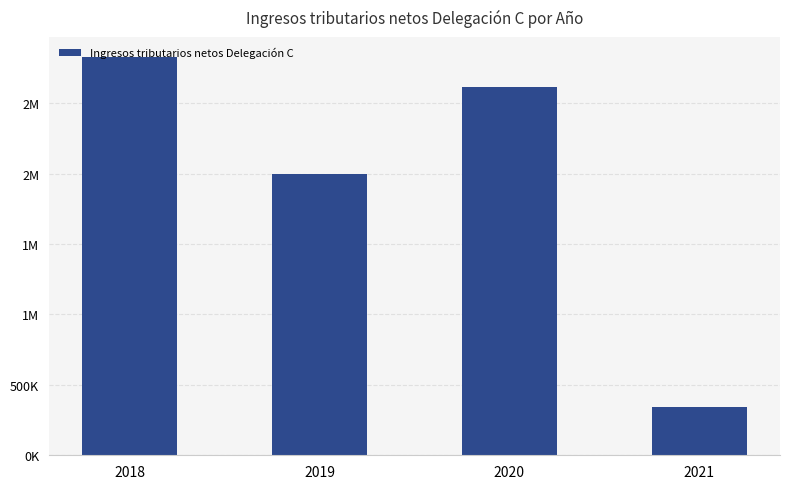

Rank the categories by value from highest to lowest.

2018, 2020, 2019, 2021